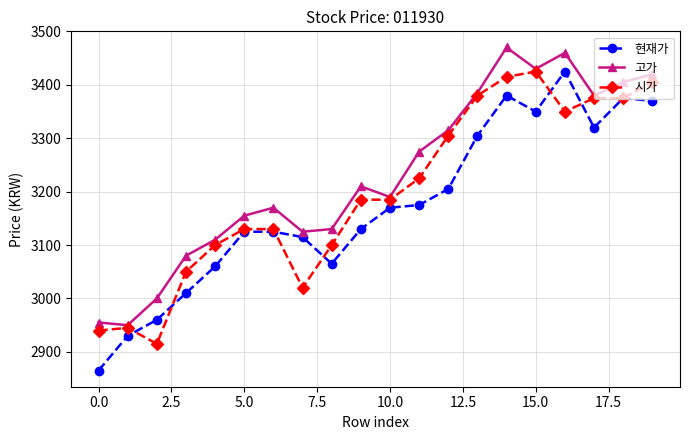

Which series has the largest total across all categories?

고가